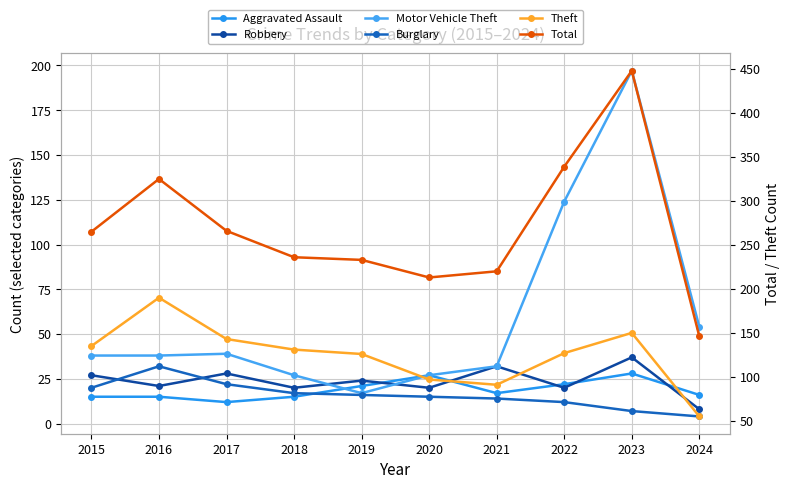

Between 2021 and 2022, which series saw the biggest shift?

Total